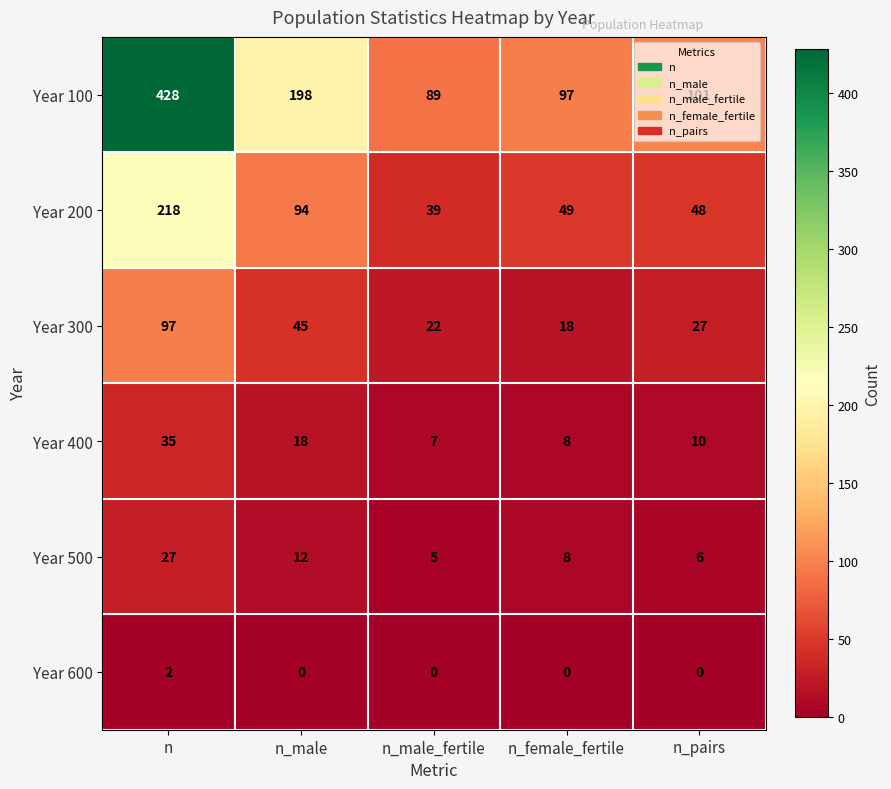

Which series has the largest range (max minus min)?

Year 100